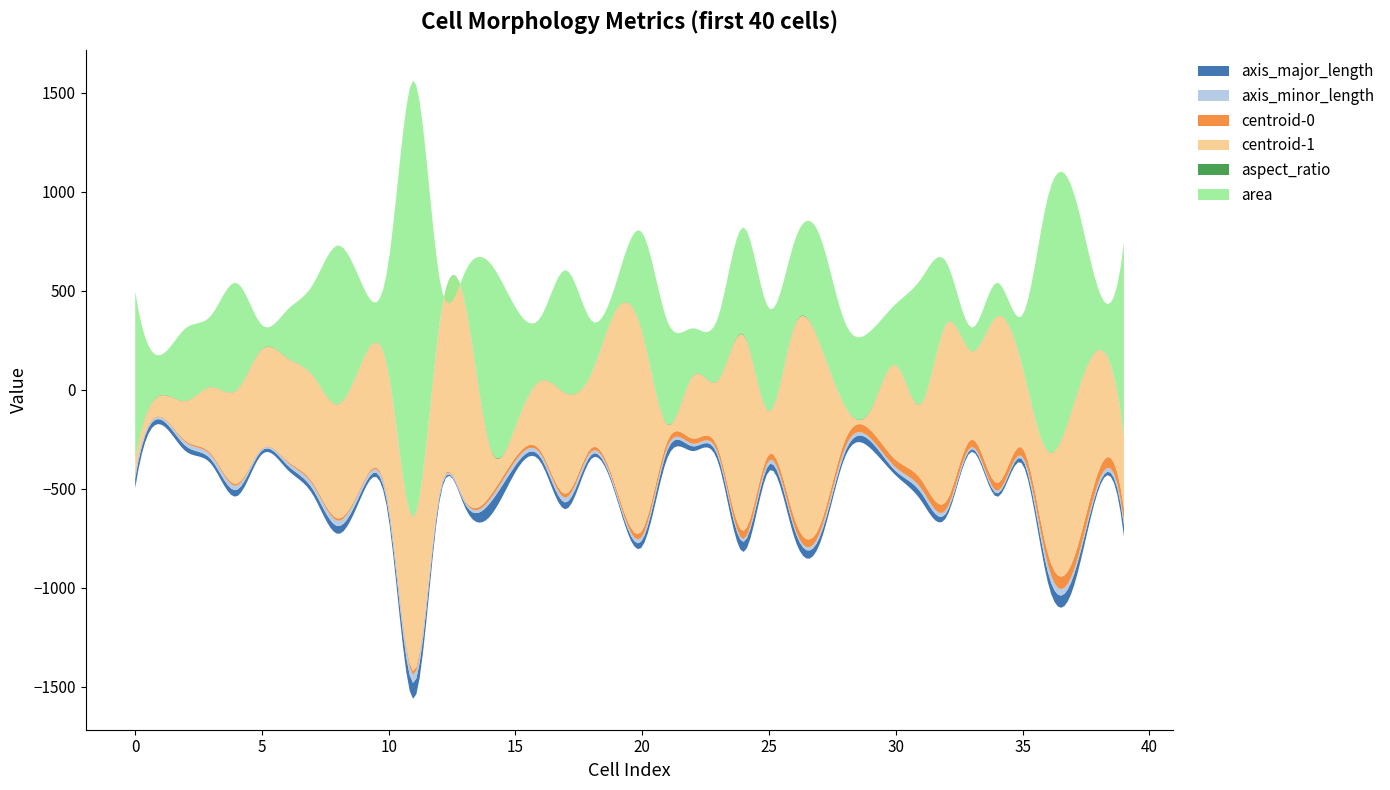

Reading left to right, extract all data points from this chart.

axis_major_length: 48.6	24.6	26.5	22.3	32.6	18.7	22.2	27.3	39.1	24.1	33.9	80.4	21.7	17.7	67.5	33.8	23.7	34.4	20.2	14.6	33.3	39.0	23.9	27.7	50.8	32.6	42.5	34.9	24.1	37.2	21.6	39.7	22.3	13.6	17.3	23.6	52.2	57.1	20.4	57.7
axis_minor_length: 23.0	10.9	17.9	20.9	21.3	8.4	14.6	22.5	26.8	20.1	21.9	40.8	14.1	10.9	18.8	22.8	17.5	23.8	16.8	12.5	19.4	17.1	12.9	14.9	14.0	20.4	13.0	20.1	22.5	13.8	18.1	21.6	17.7	11.1	12.5	14.3	36.4	24.4	18.9	22.6
centroid-0: 9.5	4.0	7.6	8.7	9.9	3.1	6.4	10.4	11.8	8.4	12.8	19.1	8.7	6.3	17.1	17.9	15.6	20.0	17.9	18.3	29.9	29.1	26.4	26.8	41.6	32.2	42.1	36.4	37.8	41.6	39.2	45.3	41.1	38.2	39.9	44.2	59.0	62.3	55.0	63.1
centroid-1: 61.9	106.3	203.2	337.2	472.8	500.8	519.3	541.5	576.7	620.8	662.4	779.0	849.8	999.9	243.8	155.6	356.3	506.5	376.0	916.1	999.7	79.9	317.7	345.7	988.1	215.2	970.4	922.3	170.8	98.0	478.9	380.7	896.8	443.7	842.6	408.5	513.0	775.8	611.8	365.7
aspect_ratio: 2.1	2.3	1.5	1.1	1.5	2.2	1.5	1.2	1.5	1.2	1.5	2.0	1.5	1.6	3.6	1.5	1.4	1.4	1.2	1.2	1.7	2.3	1.9	1.9	3.6	1.6	3.3	1.7	1.1	2.7	1.2	1.8	1.3	1.2	1.4	1.6	1.4	2.3	1.1	2.6
area: 849.0	202.0	367.0	361.0	540.0	119.0	243.0	455.0	801.0	362.0	569.0	2201.0	235.0	147.0	928.0	601.0	320.0	621.0	265.0	142.0	502.0	518.0	238.0	320.0	541.0	520.0	423.0	544.0	423.0	399.0	307.0	631.0	308.0	119.0	169.0	261.0	1285.0	1083.0	303.0	974.0